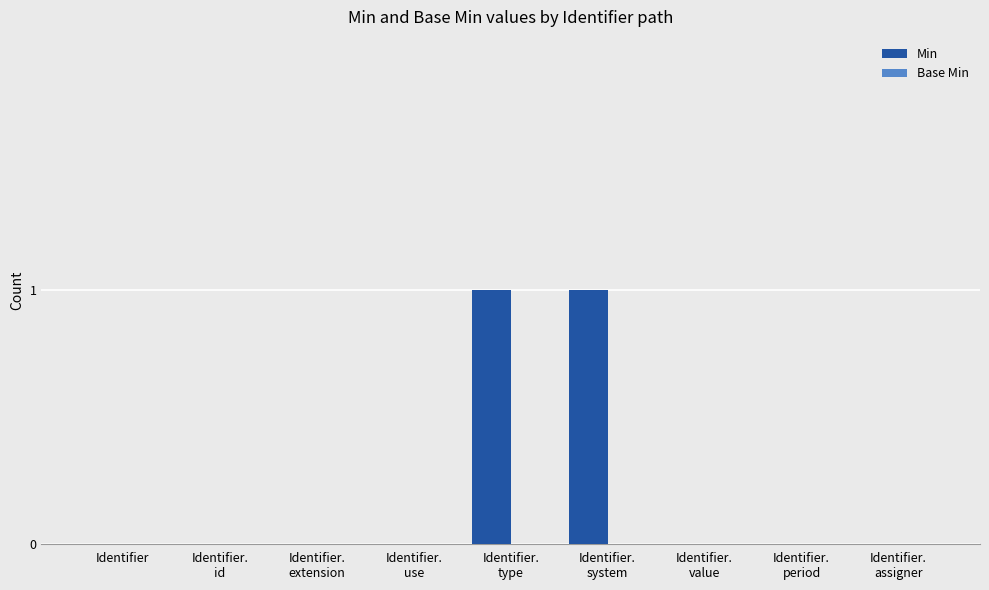

Does the chart contain stacked bars?

No